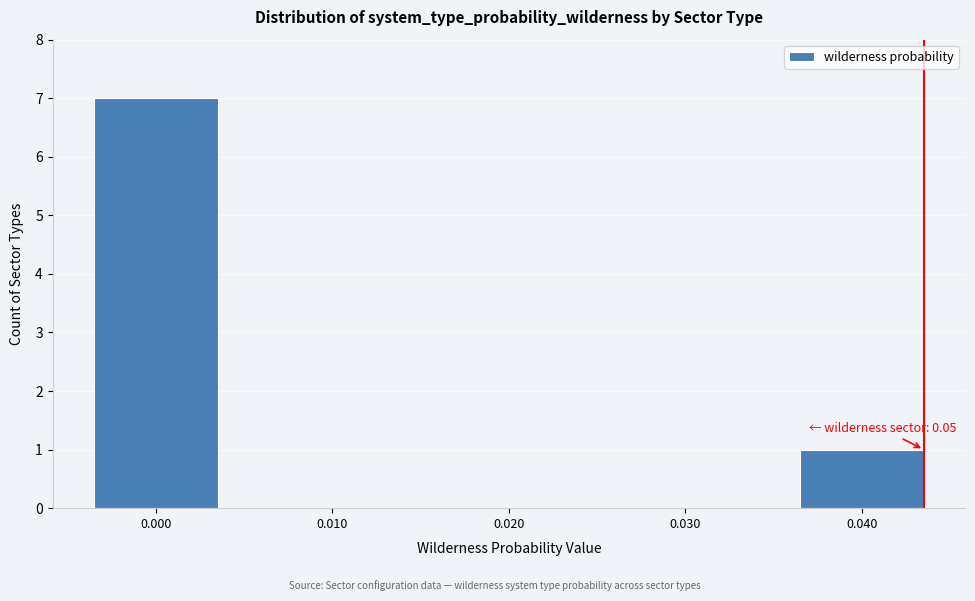

Reading left to right, what are all the values shown in this chart?

0.000=7	0.010=0	0.020=0	0.030=0	0.040=1